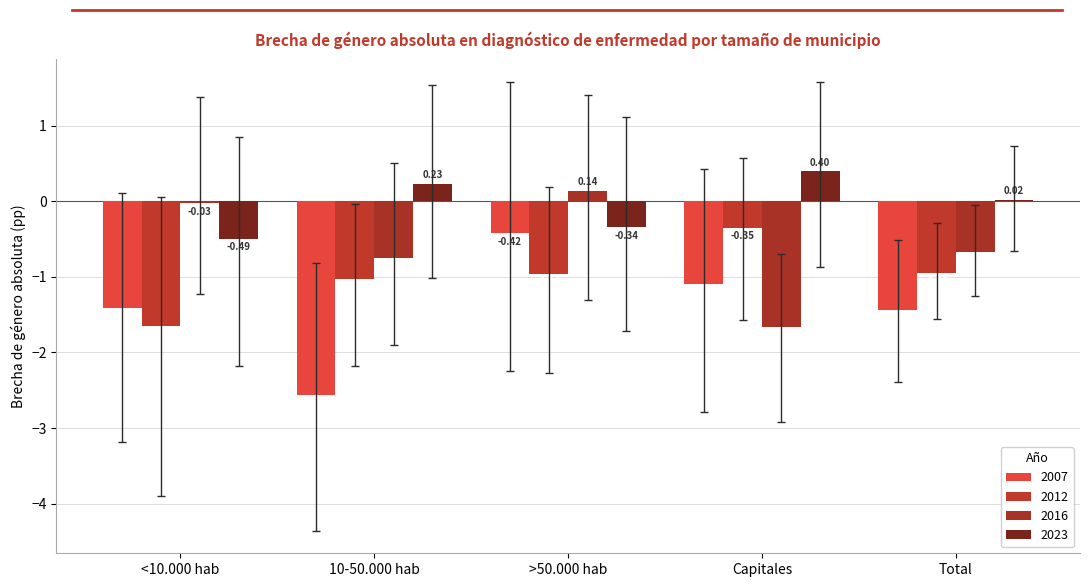

What are all the series names shown in the legend?

2007, 2012, 2016, 2023